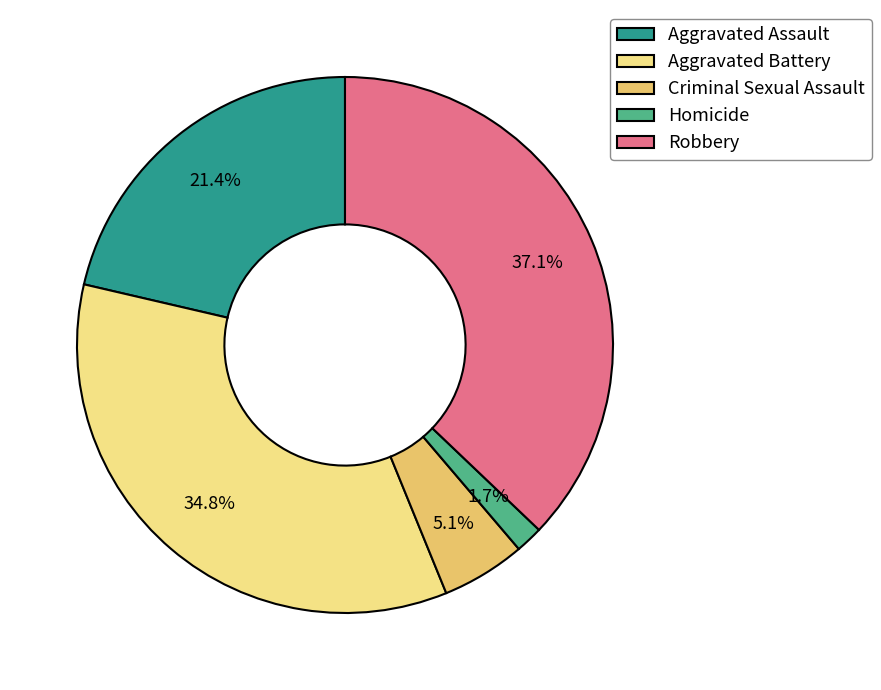

Does Criminal Sexual Assault represent more than half of the total?

No